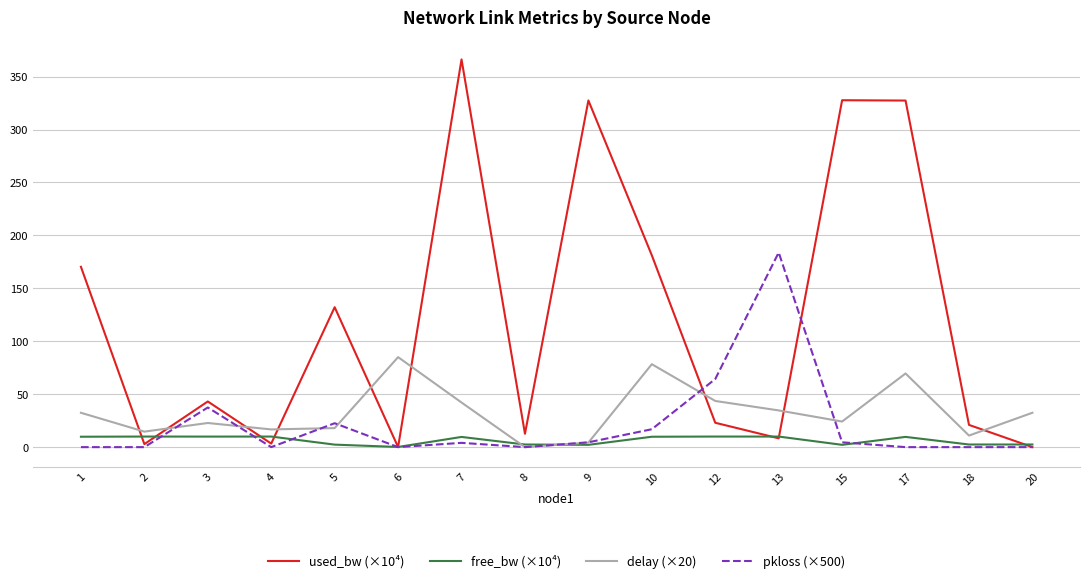

At how many categories does at least one series exceed 127?

8